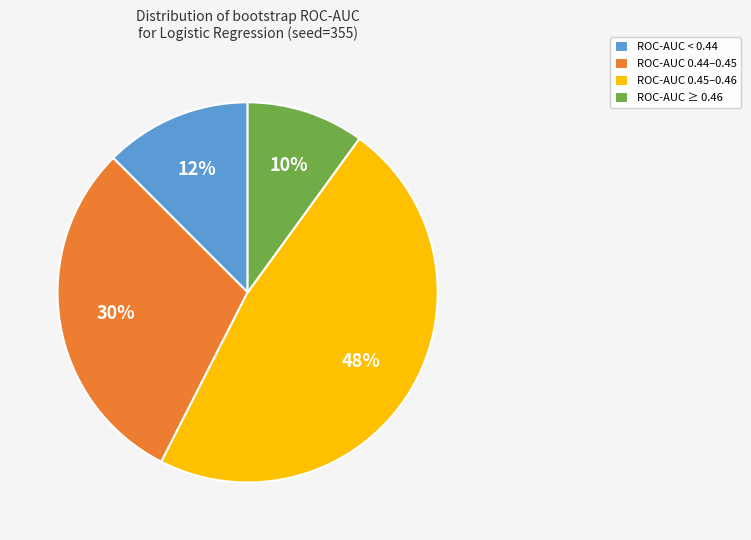

Is it true that ROC-AUC 0.45–0.46 is 48% of the pie?

True